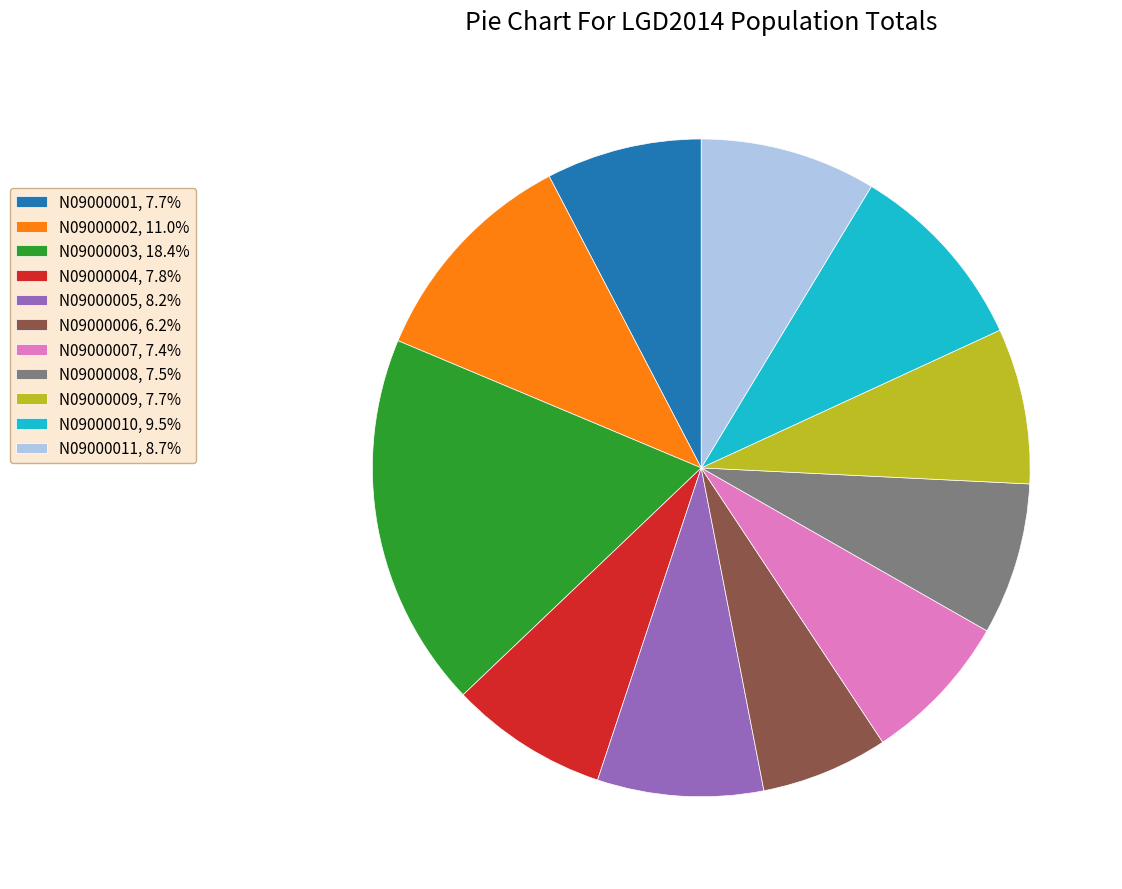

What is the smallest slice in the pie chart?

N09000006